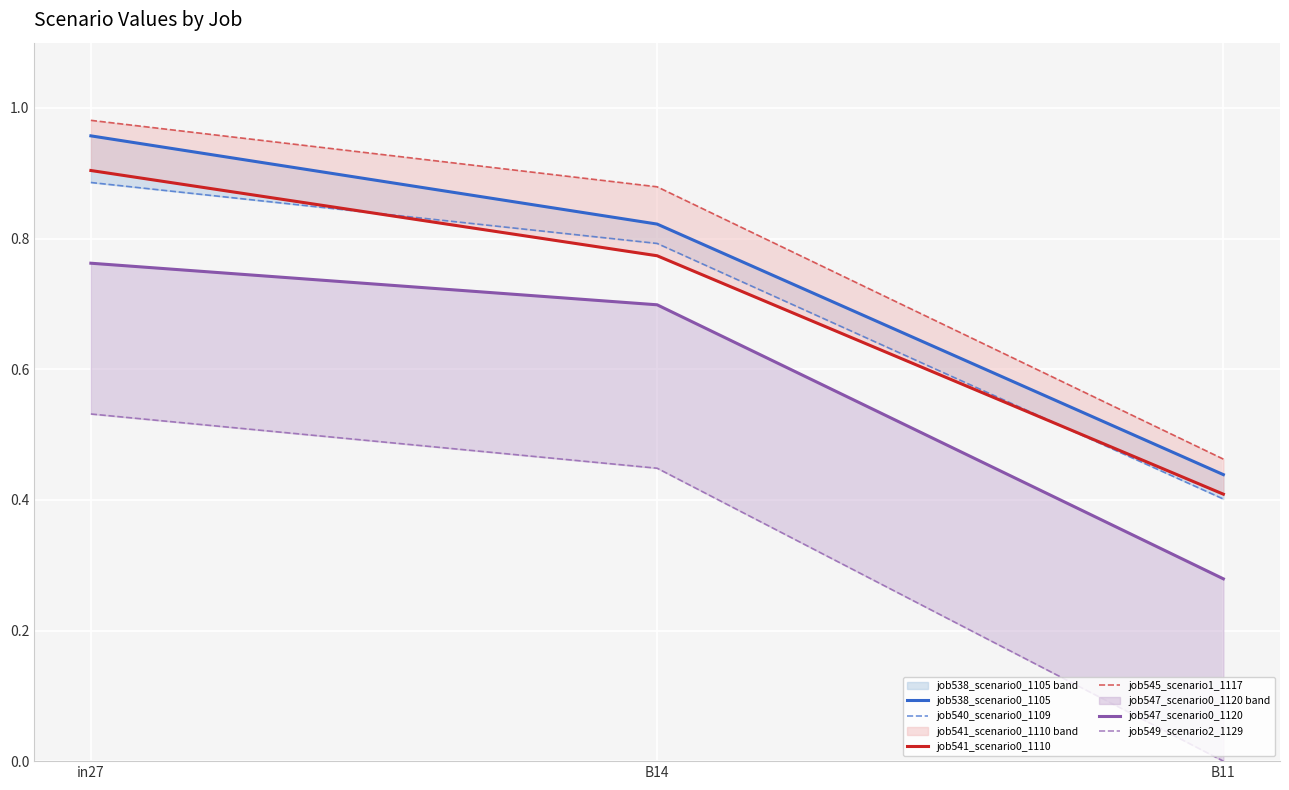

Is this an area chart (filled region under the line)?

No